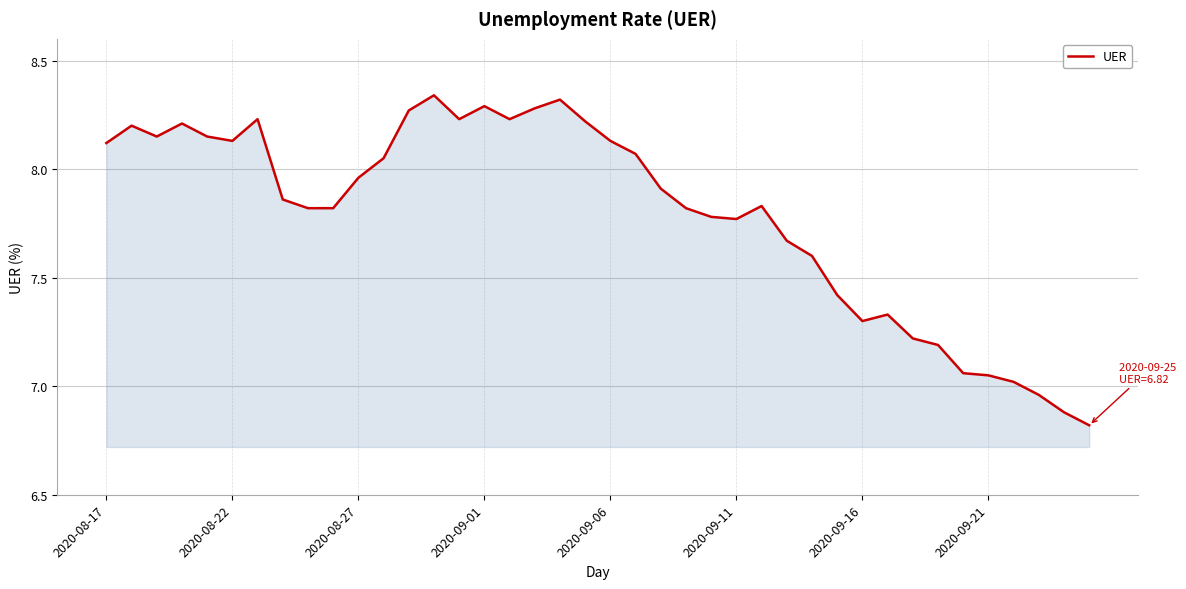

What is the minimum value shown in the chart?

6.8